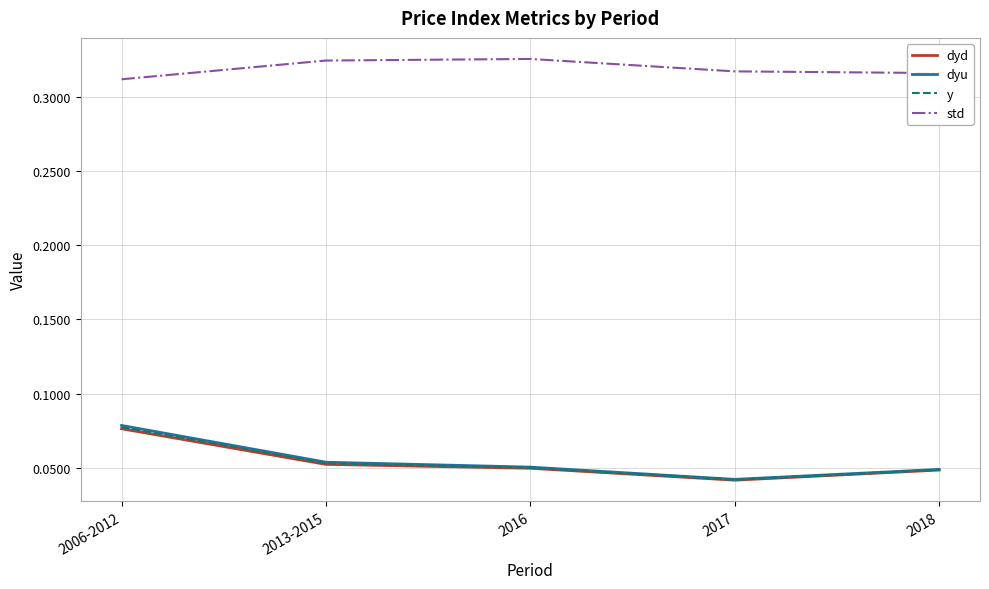

What is the label of the 5th point from the right?

2006-2012